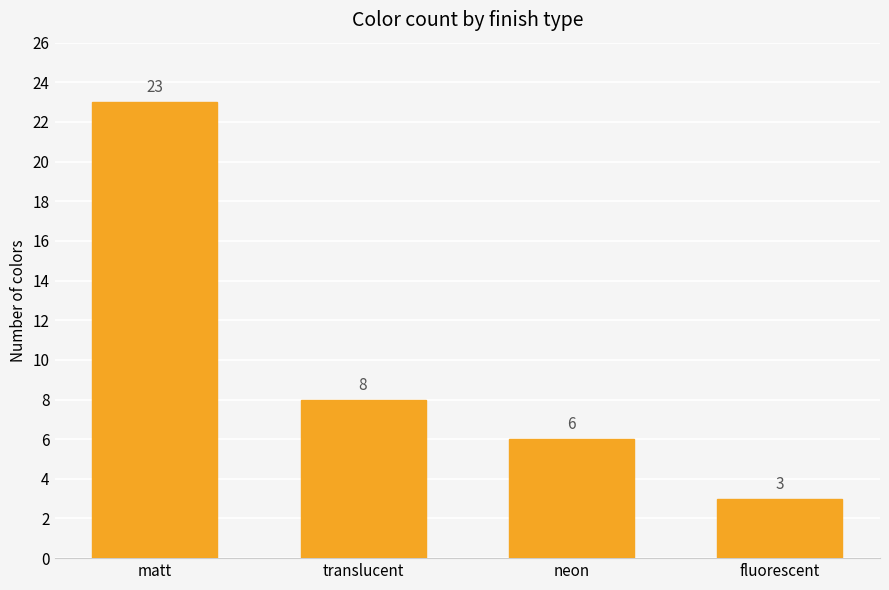

What is the label of the 3rd bar from the right?

translucent